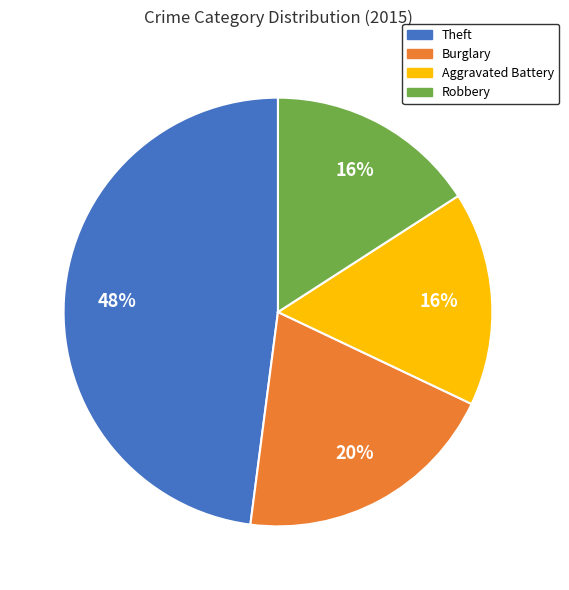

To the nearest percent, what is the difference between the largest and smallest slice percentages?

32%